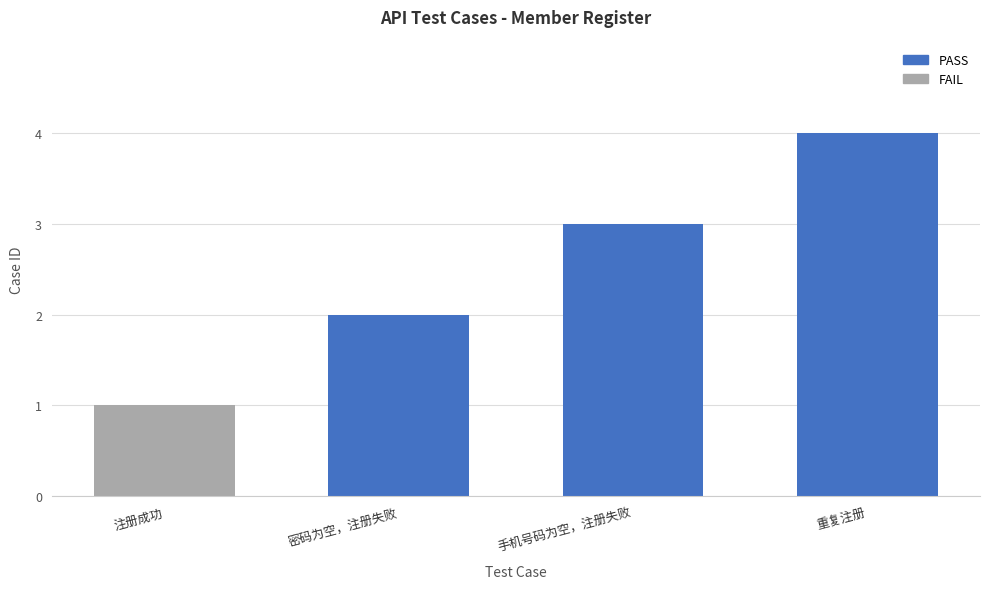

Rank the categories by value from lowest to highest.

注册成功, 密码为空，注册失败, 手机号码为空，注册失败, 重复注册